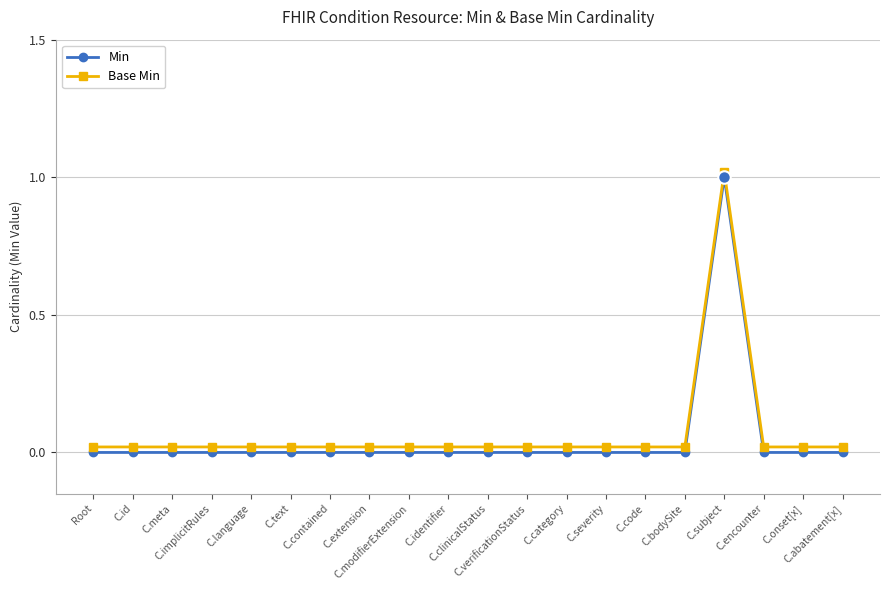

Count the Min values in the range 0 to 1.

20